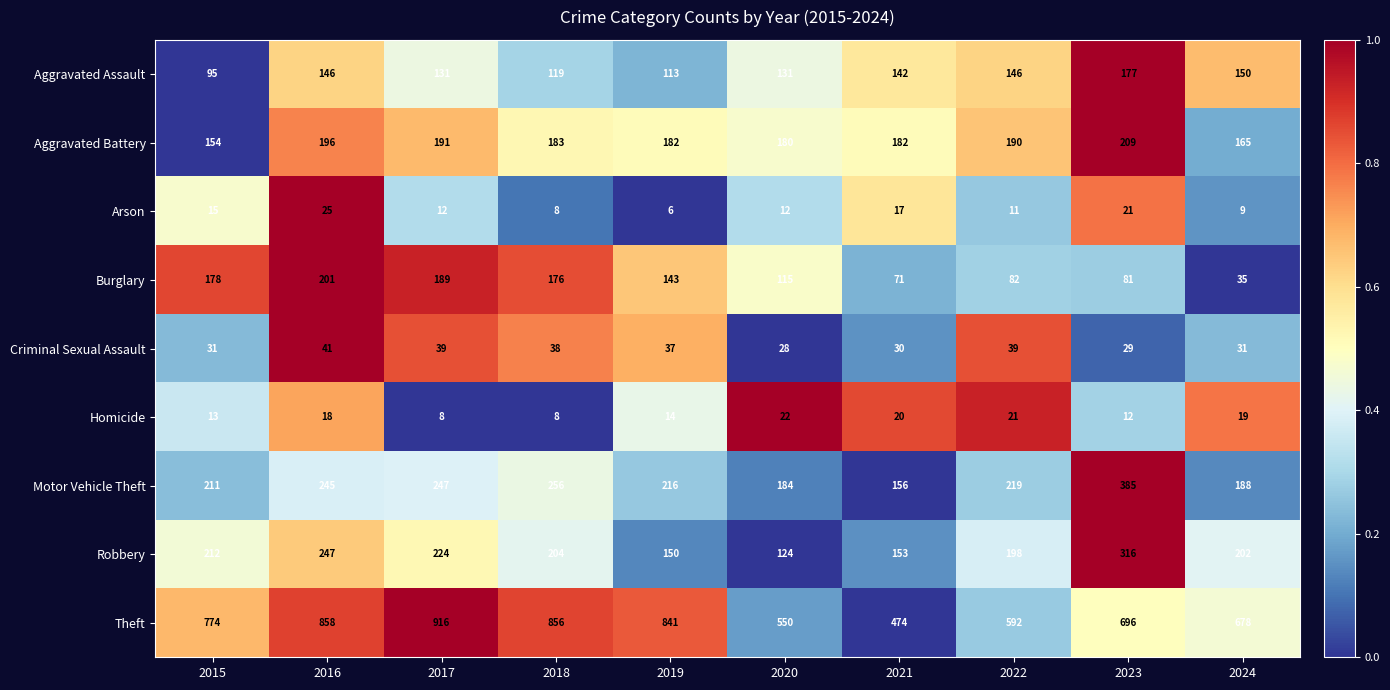

What is the lowest value of the Robbery series?

124